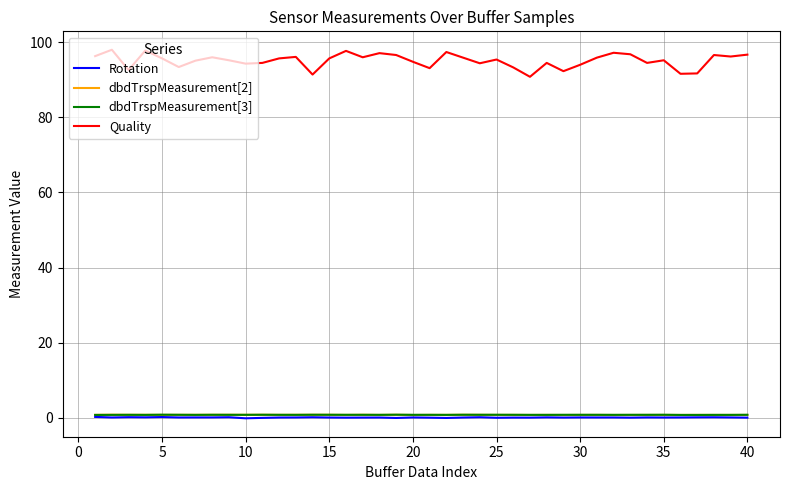

What is the greatest value displayed?

98.0